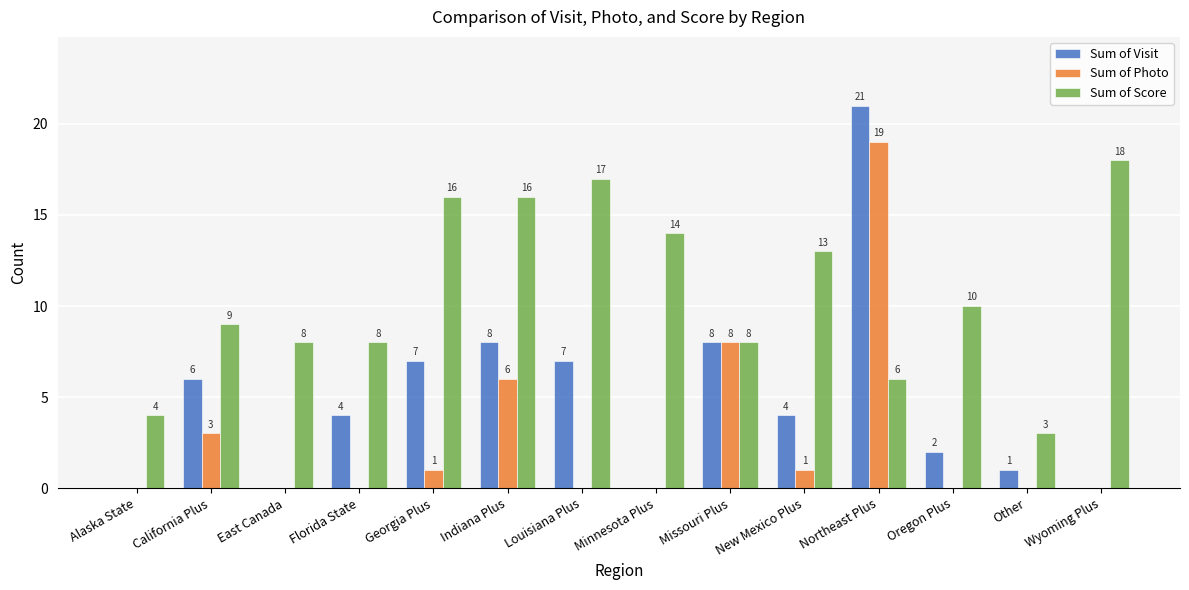

How many groups of bars are there?

14